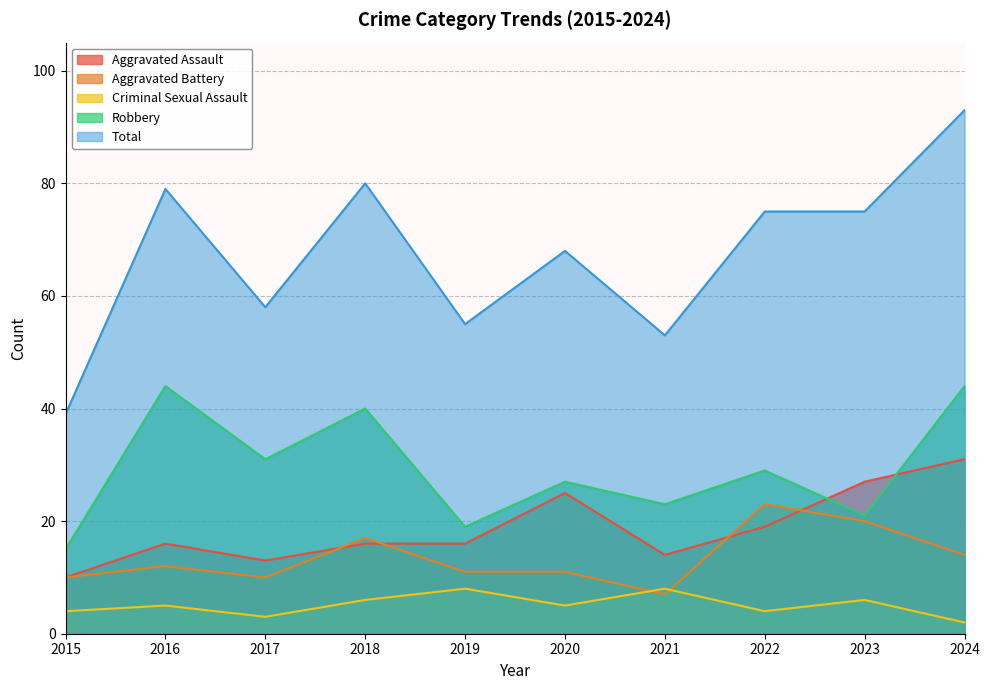

What is the difference between the highest and lowest values at 2016?

74